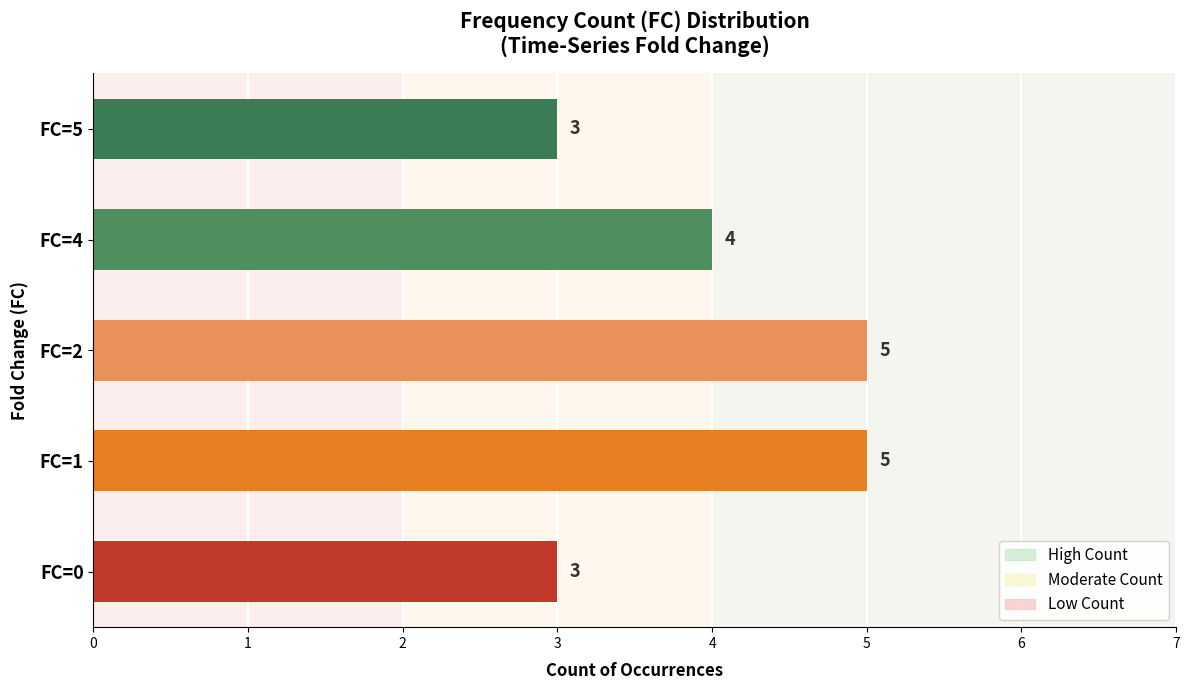

True or false: the data shows 3 at FC=5.

True